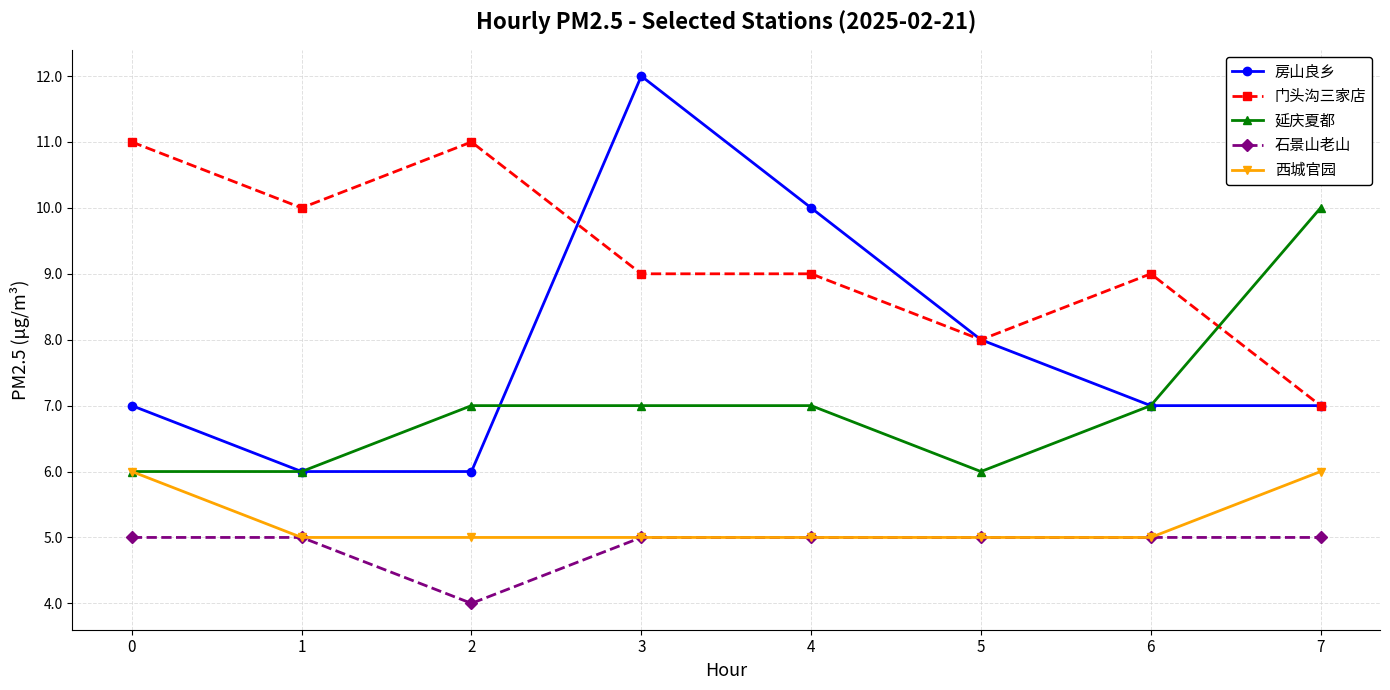

Which series has the largest range (max minus min)?

房山良乡